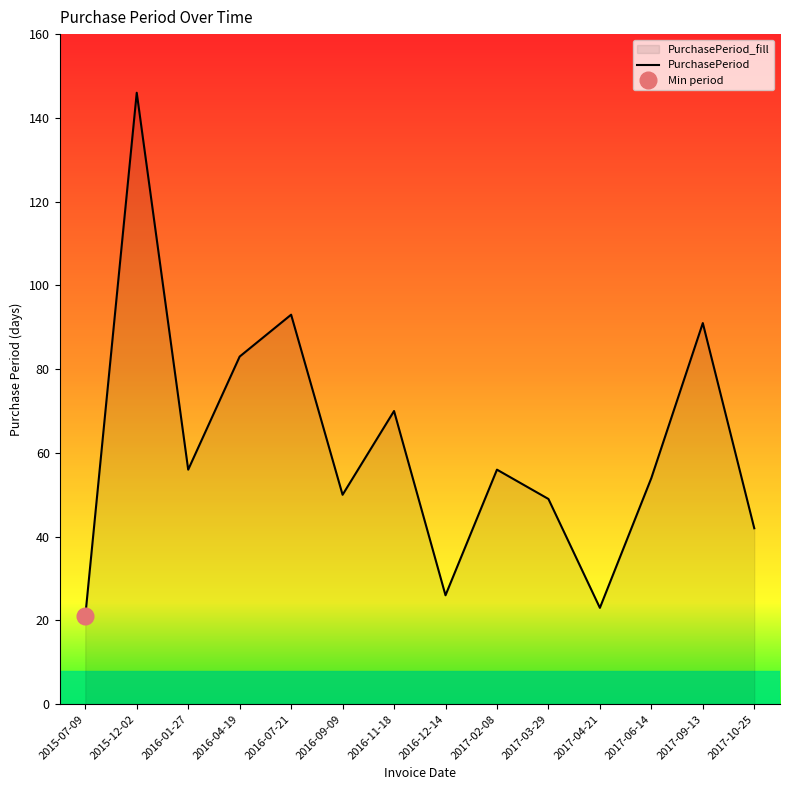

What position from the left is 2017-03-29?

10